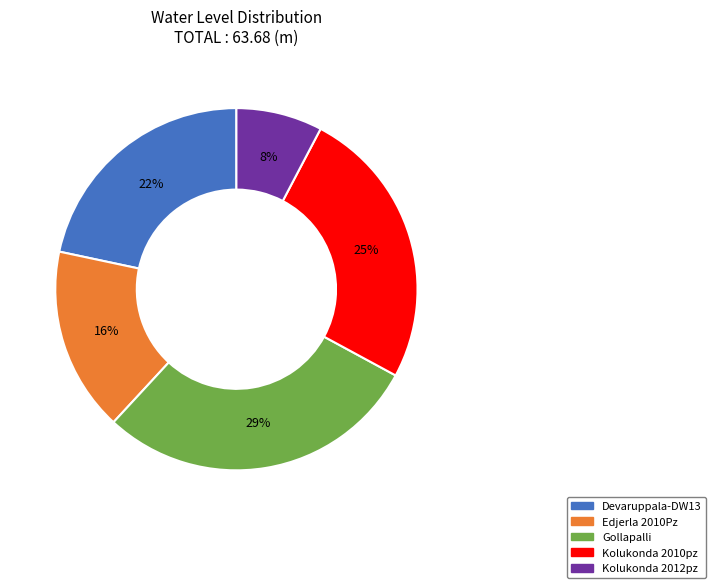

The Gollapalli slice represents 19% of the pie. True or false?

False